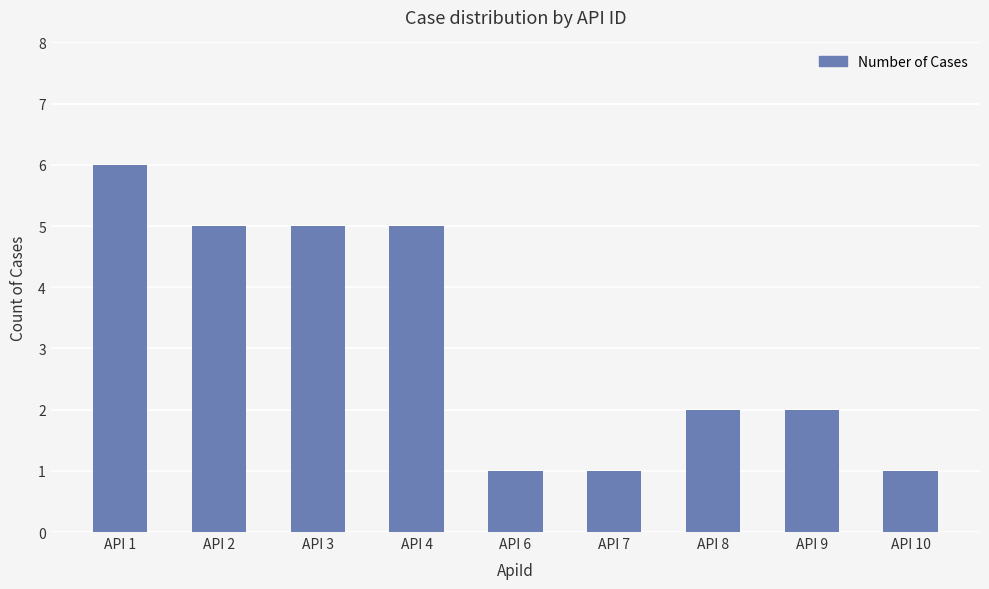

Reading left to right, transcribe all the data shown in this chart.

API 1=6	API 2=5	API 3=5	API 4=5	API 6=1	API 7=1	API 8=2	API 9=2	API 10=1